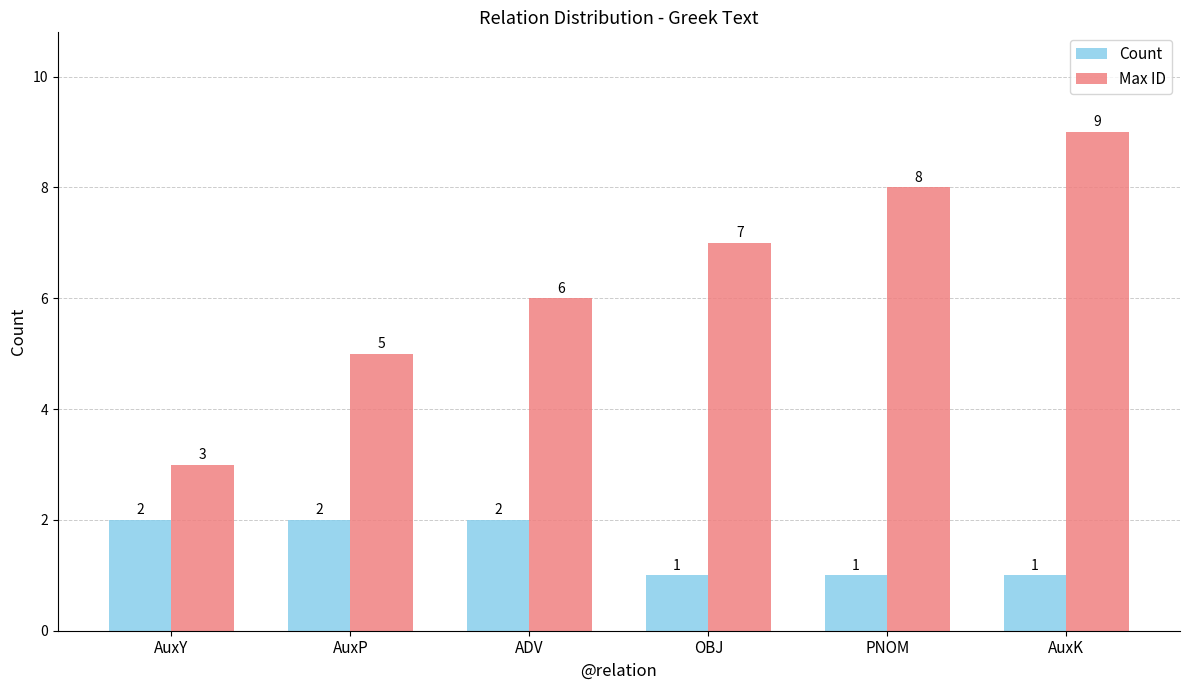

True or false: Count has a value of 1 at PNOM.

True